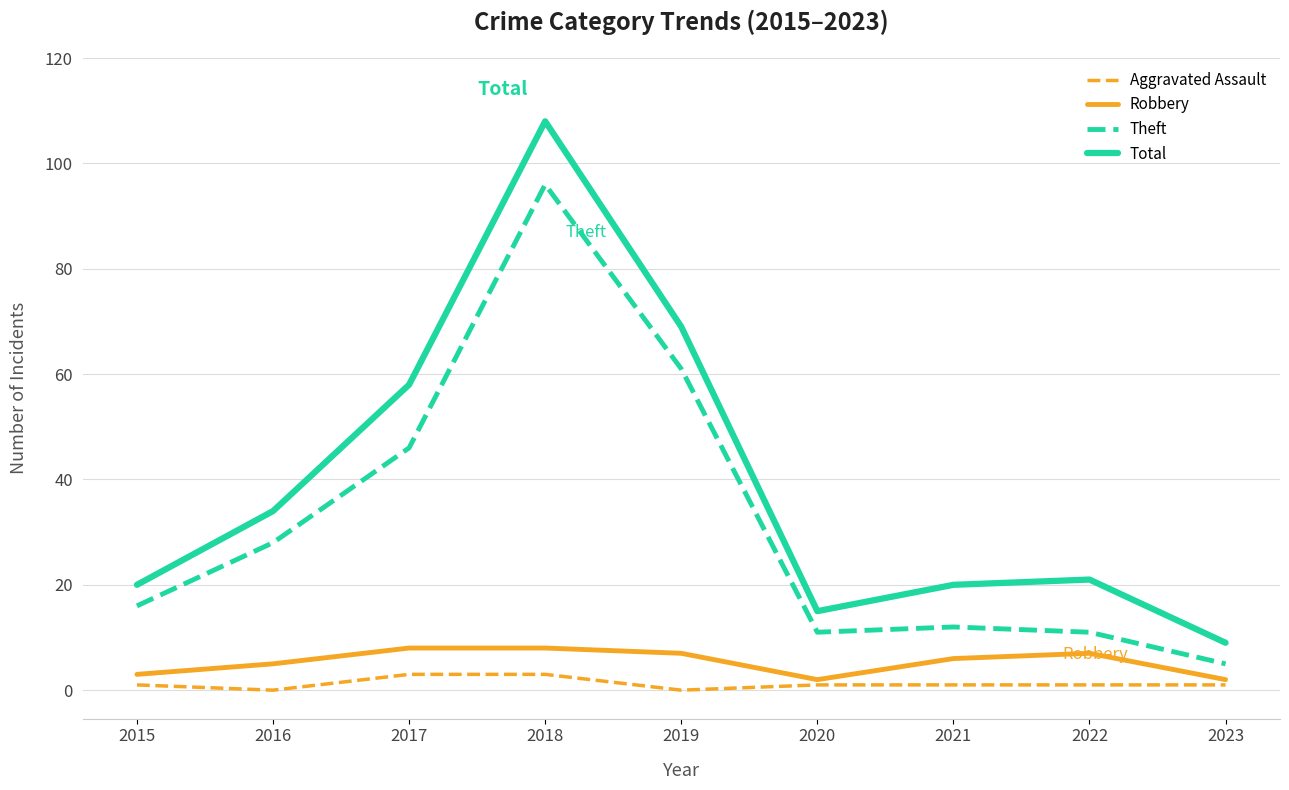

True or false: Total and Theft cross at least once.

False